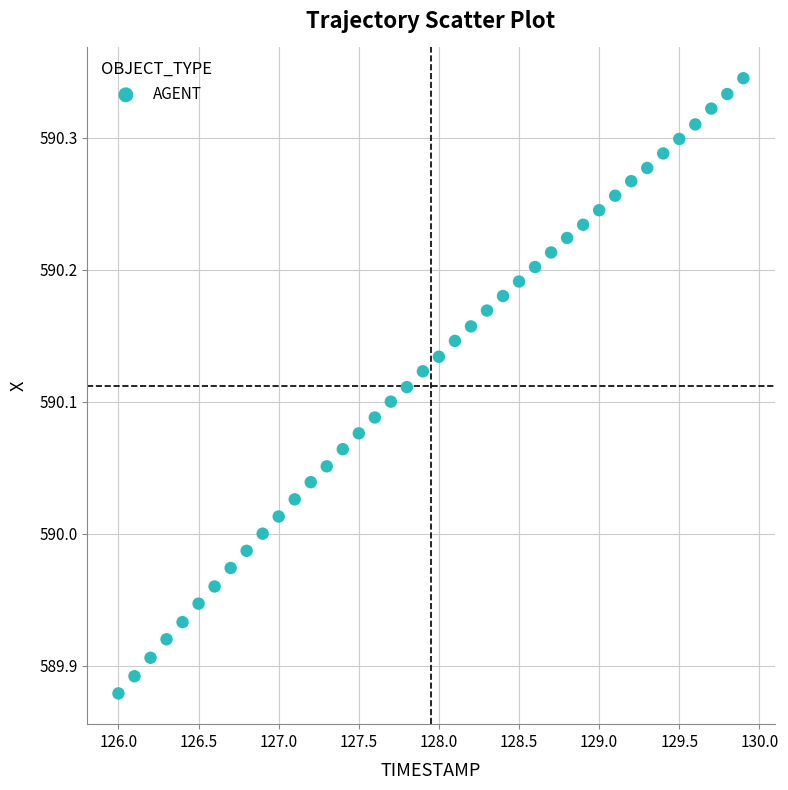

What is the range of Y values (max minus min)?

0.5